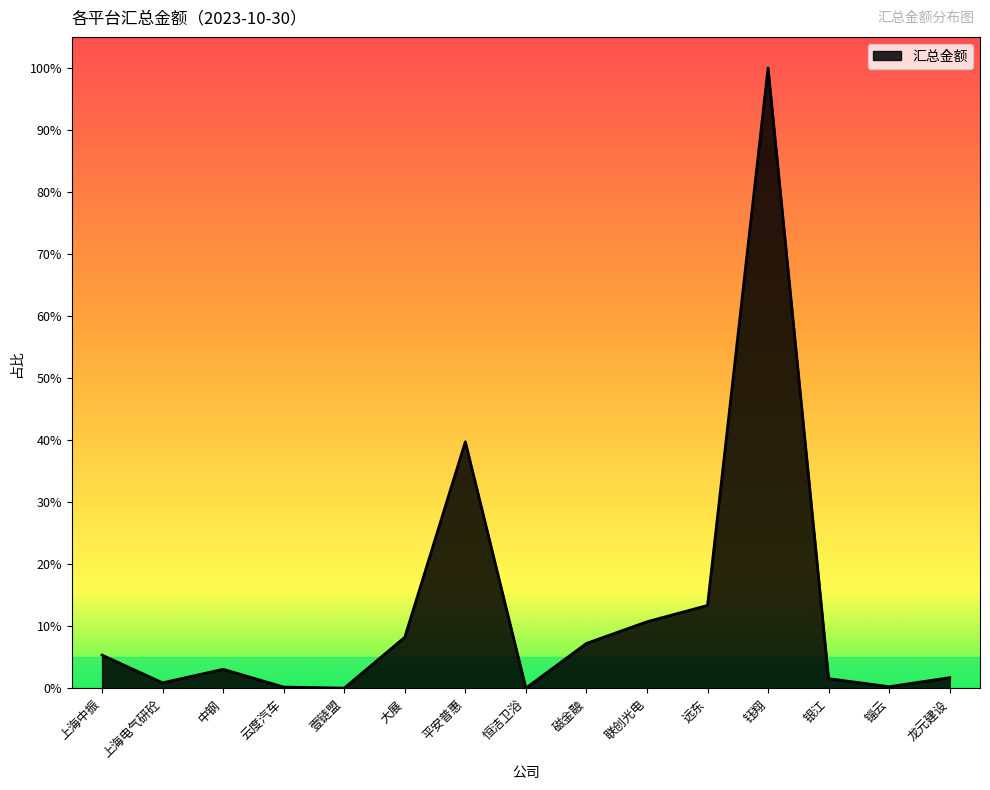

What is the difference between the values at 联创光电 and 磁金融?

61619932.1